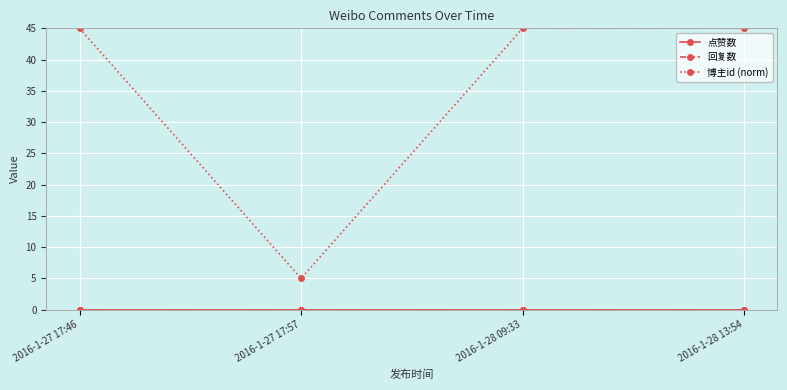

List the labels in order of 回复数 value, largest first.

2016-1-27 17:46, 2016-1-27 17:57, 2016-1-28 09:33, 2016-1-28 13:54